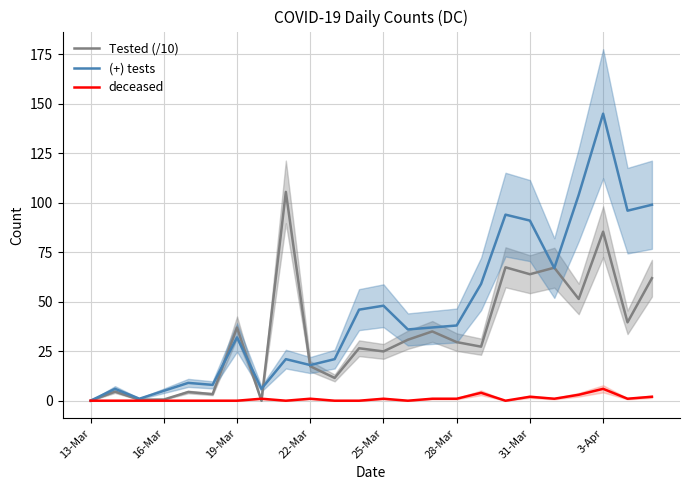

At how many categories does at least one series exceed 102?

3